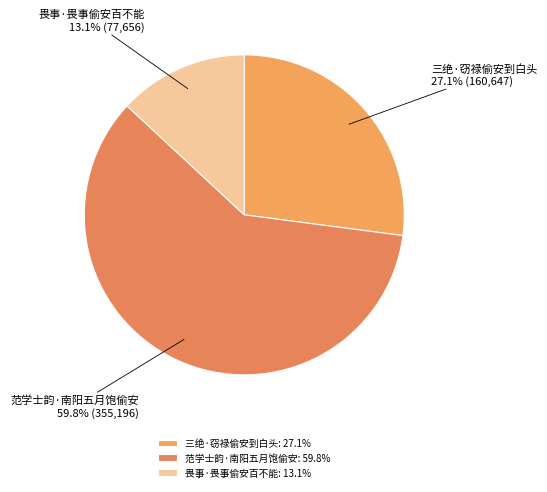

Do 畏事·畏事偷安百不能 and 范学士韵·南阳五月饱偷安 together represent more than half of the pie?

Yes